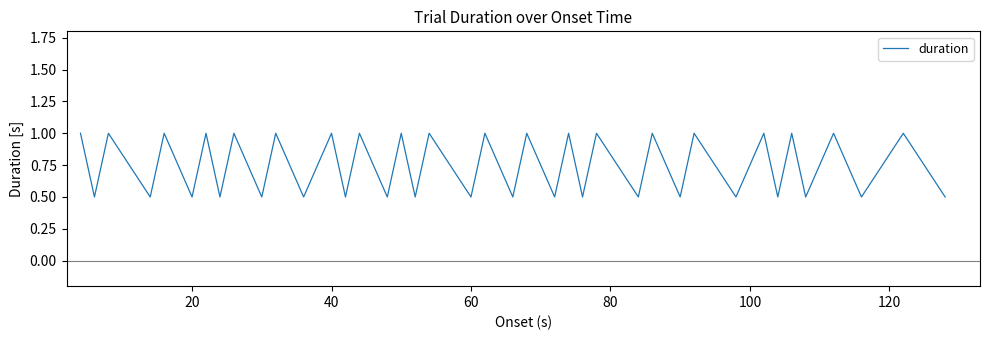

What is the greatest value displayed?

1.0